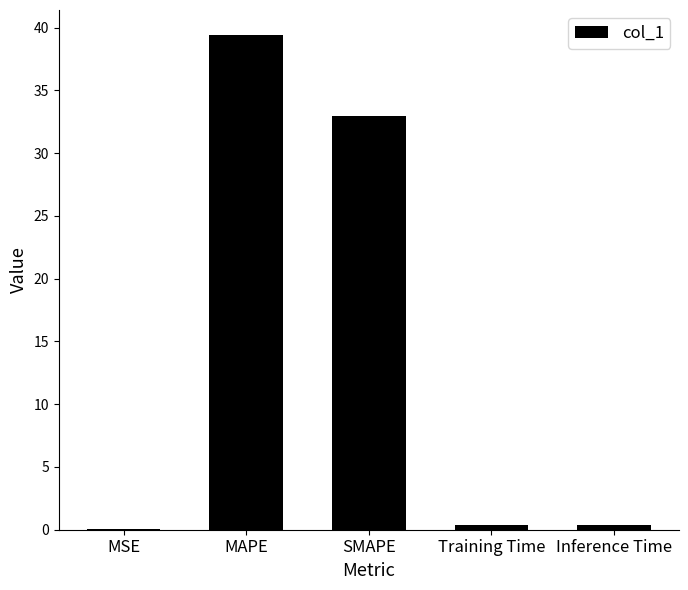

At which label is the value closest to 19?

SMAPE